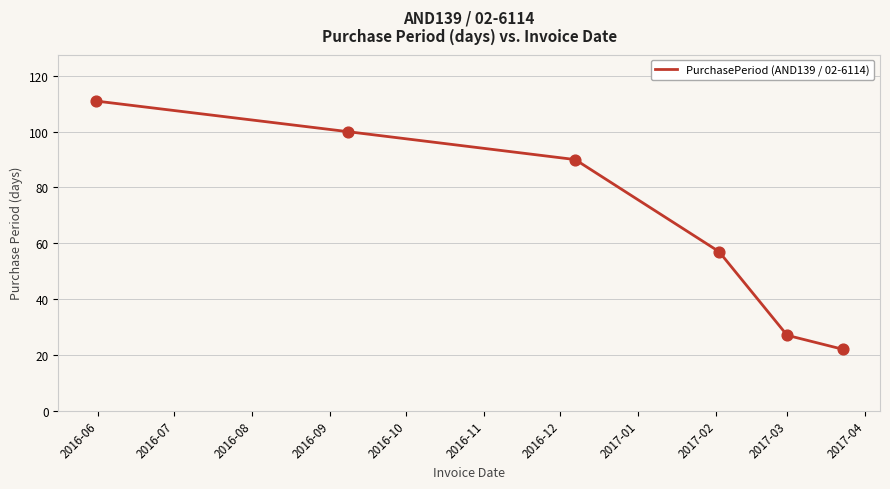

What is the difference between the maximum and minimum values?

89